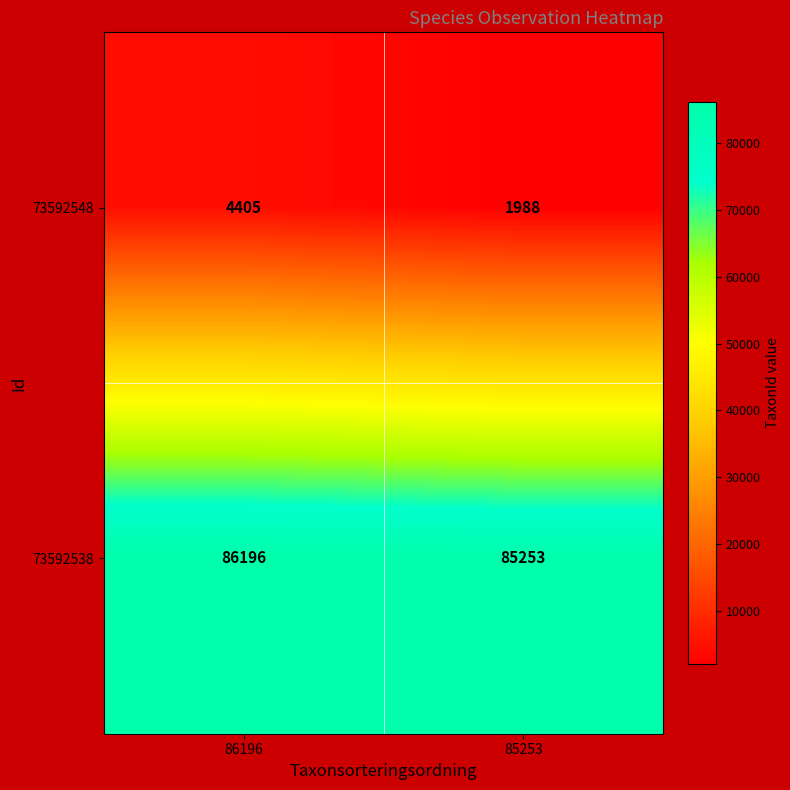

List the labels in order of 73592548 value, largest first.

86196, 85253